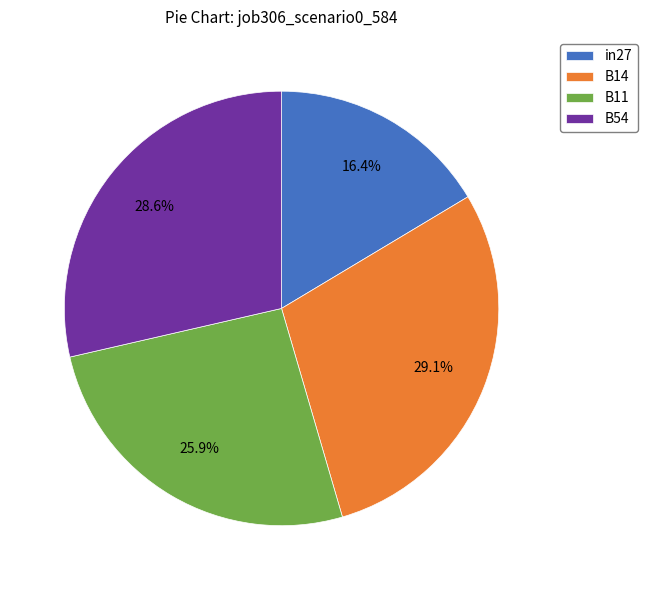

What is the total percentage of B54 and in27?

45.0%